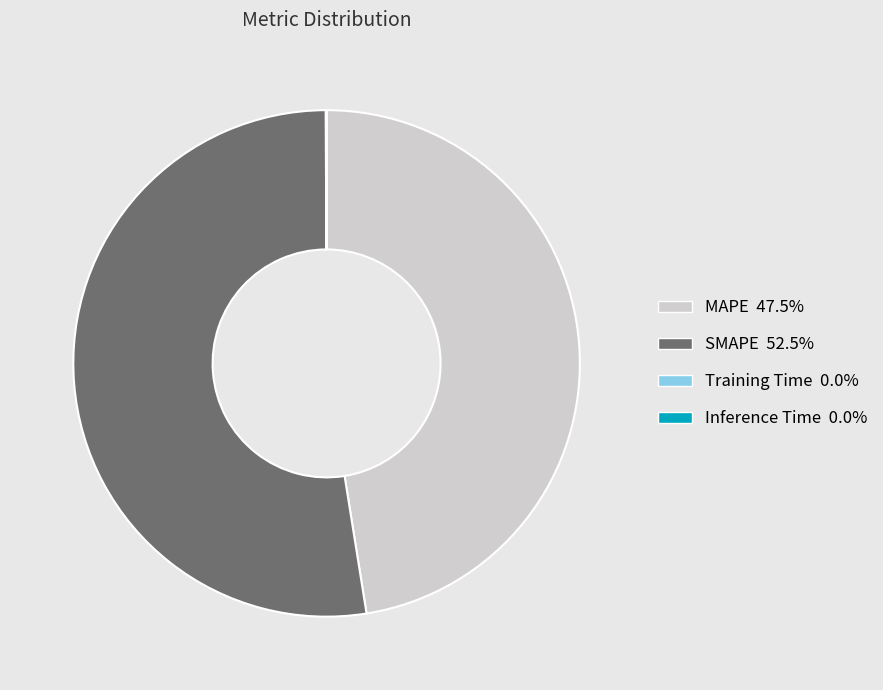

Which slice is the largest?

SMAPE